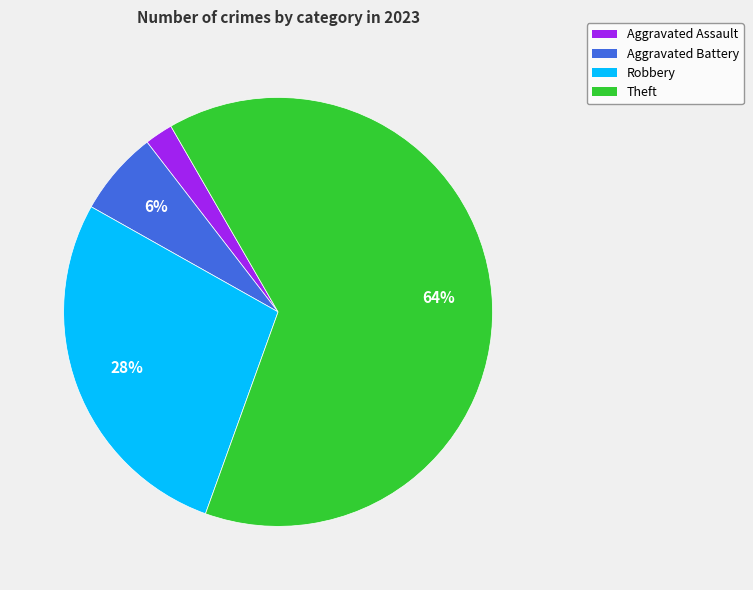

To the nearest percent, what percentage of the pie is Theft?

64%